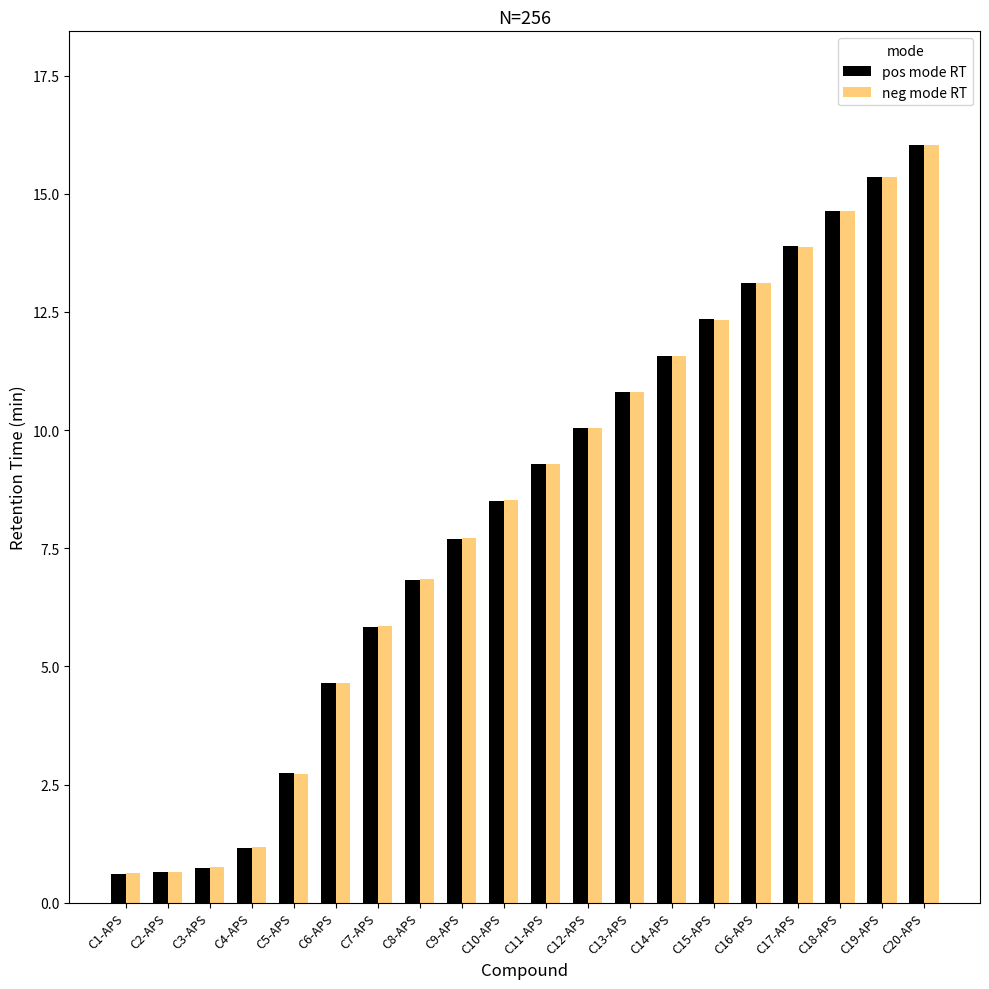

How many values in the neg mode RT series exceed 9?

10